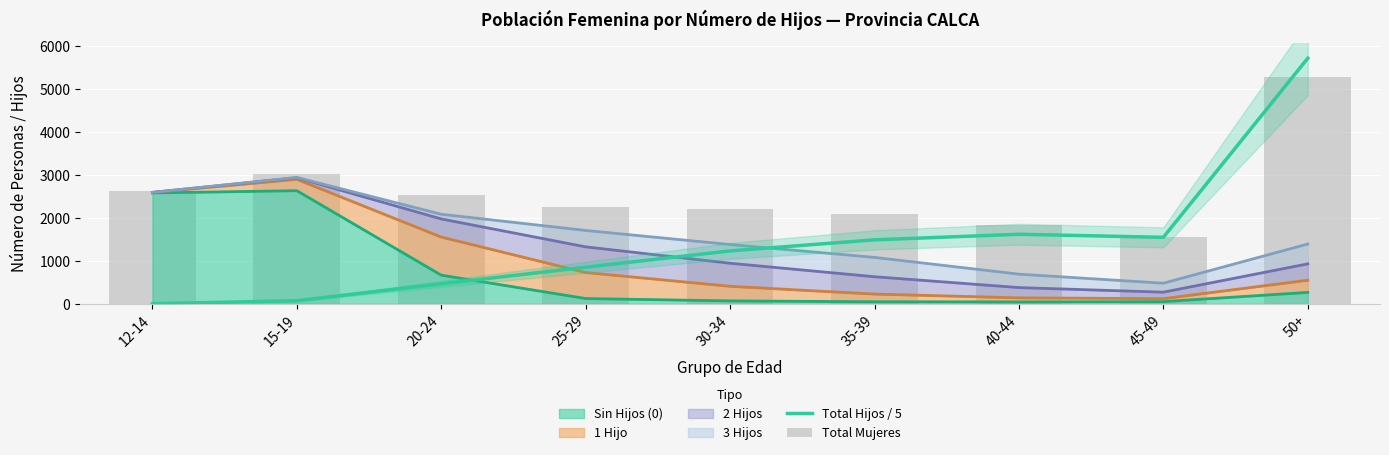

Between 45-49 and 50+, which is larger?

50+